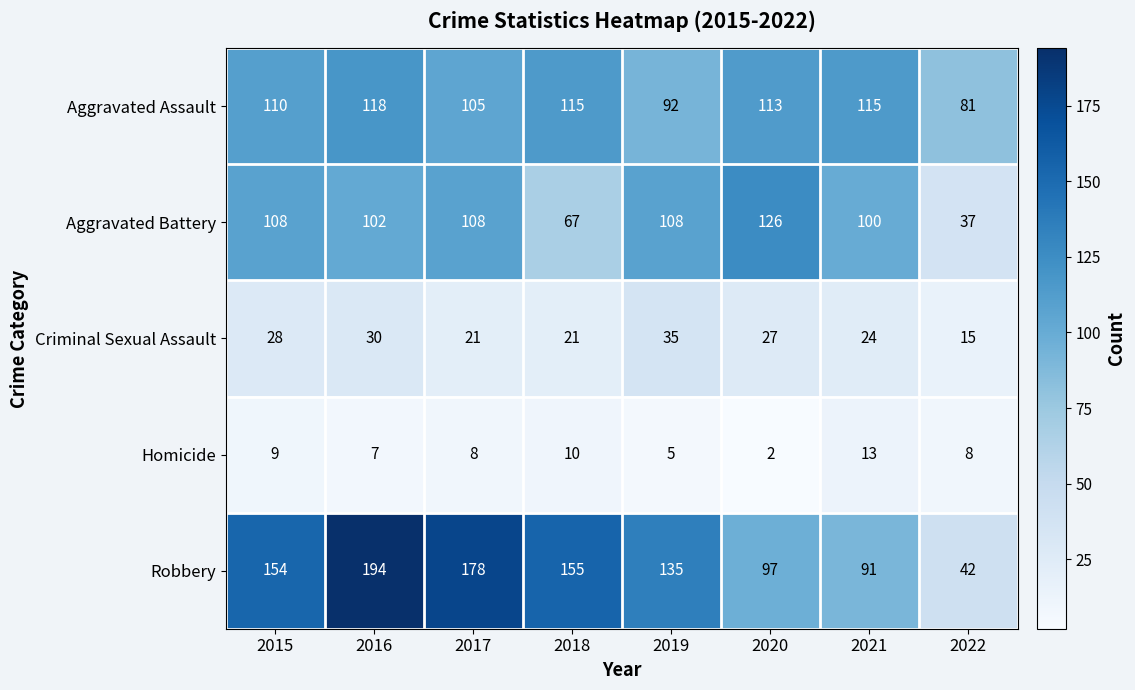

The Aggravated Battery series shows 137 at 2021. True or false?

False